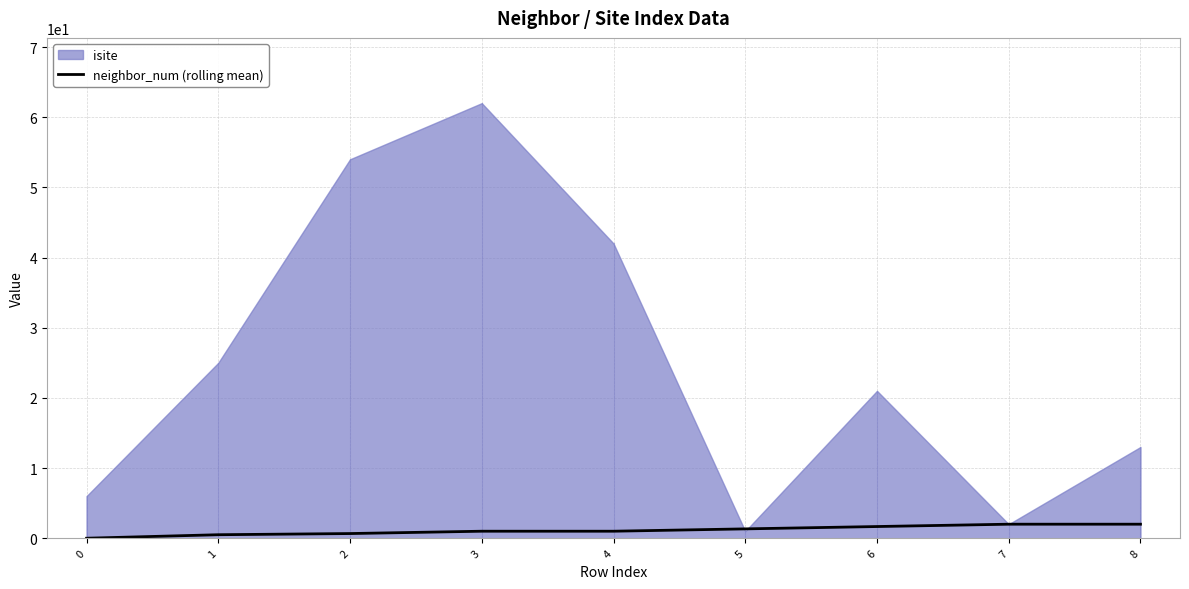

What is the maximum value for neighbor_num (rolling mean)?

2.0